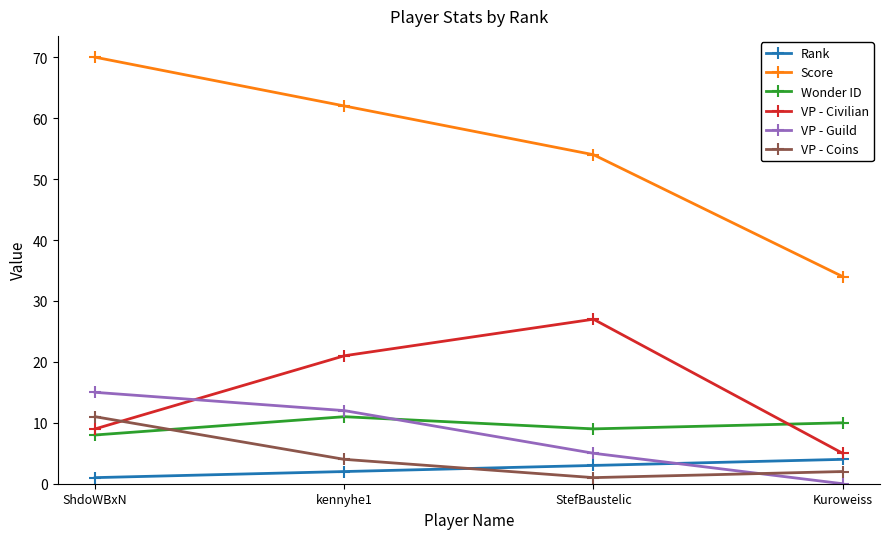

What is the sum of all Wonder ID values?

38